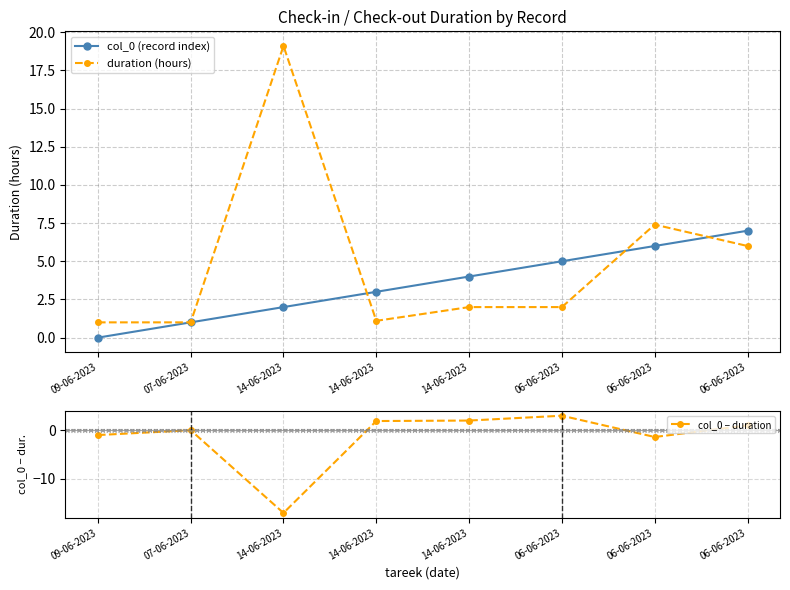

Between 06-06-2023 and 06-06-2023, which series saw the biggest shift?

duration (hours)